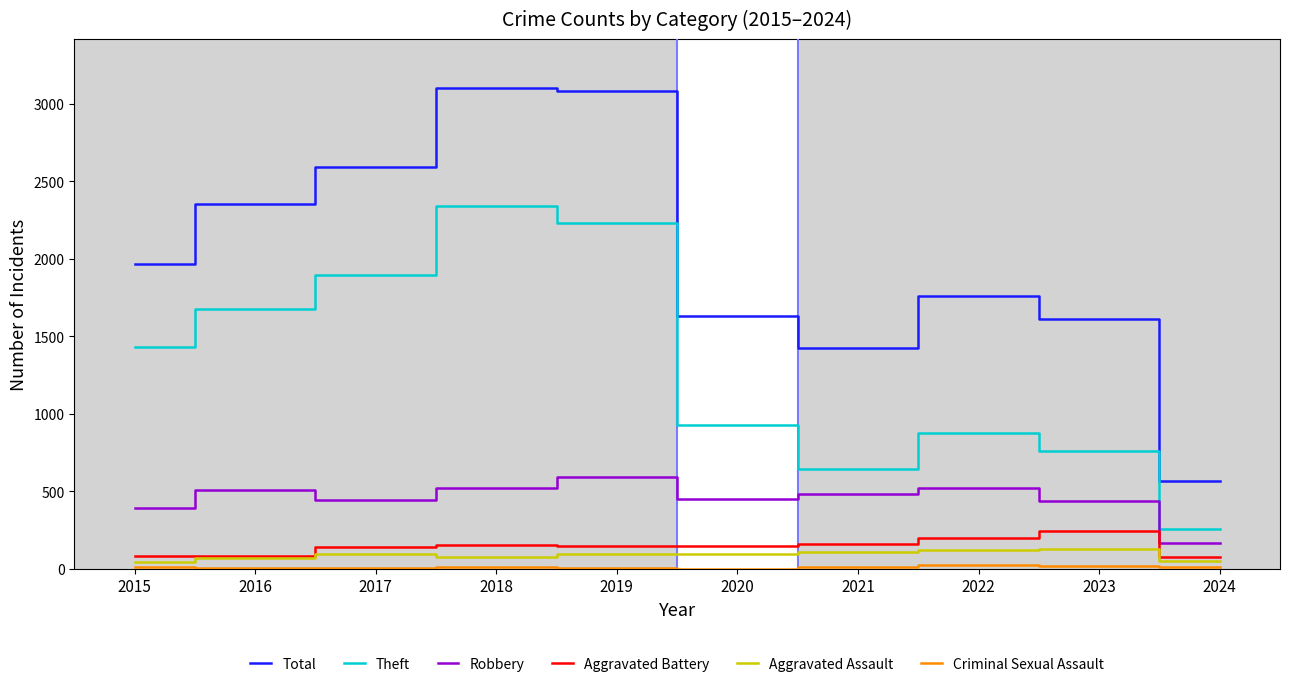

Is it true that Aggravated Battery equals 163 at 2021?

True